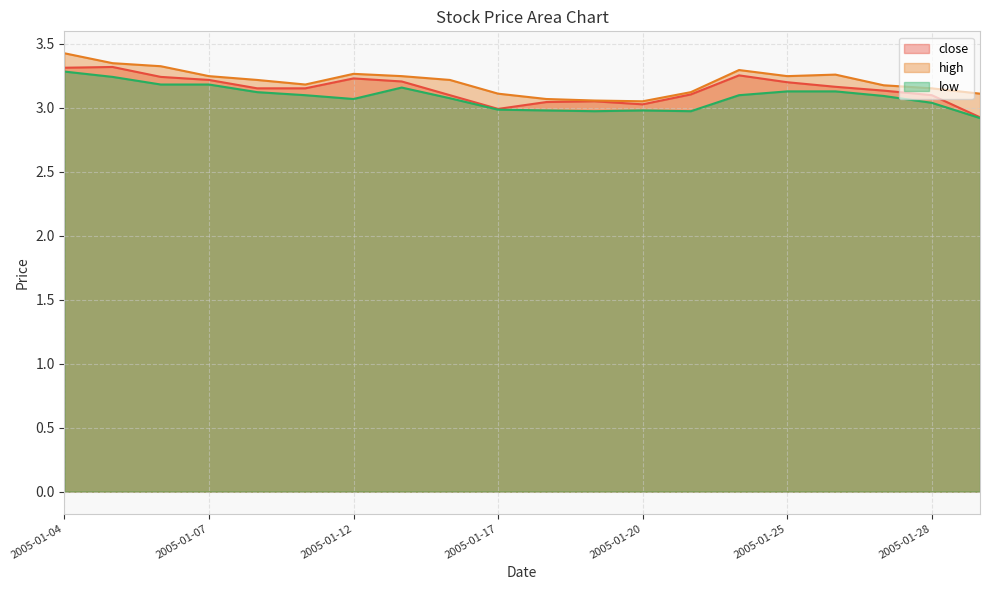

List the series in order of their overall mean, lowest first.

low, close, high